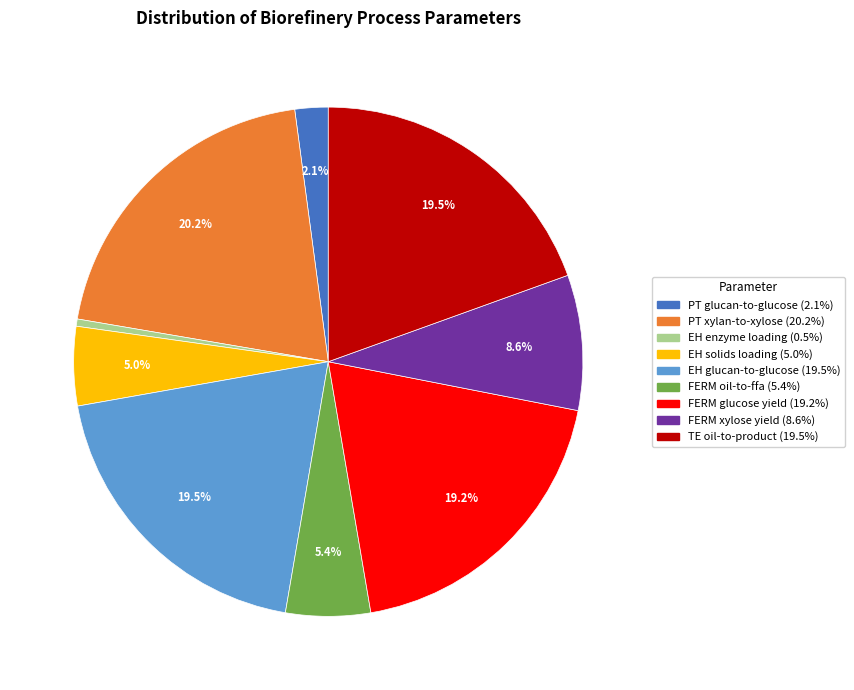

Is there any slice that represents more than half of the pie?

No